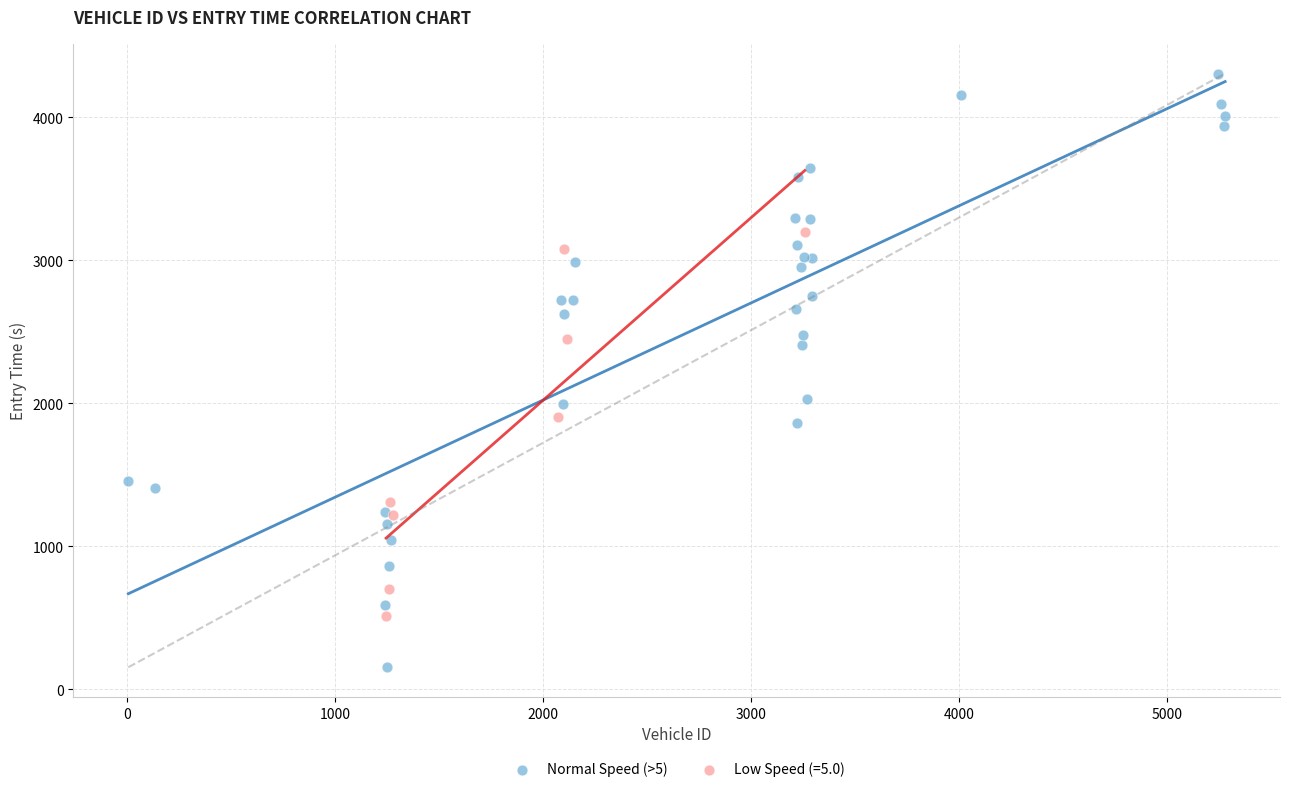

Which series has the widest spread of Y values?

Normal Speed (>5)